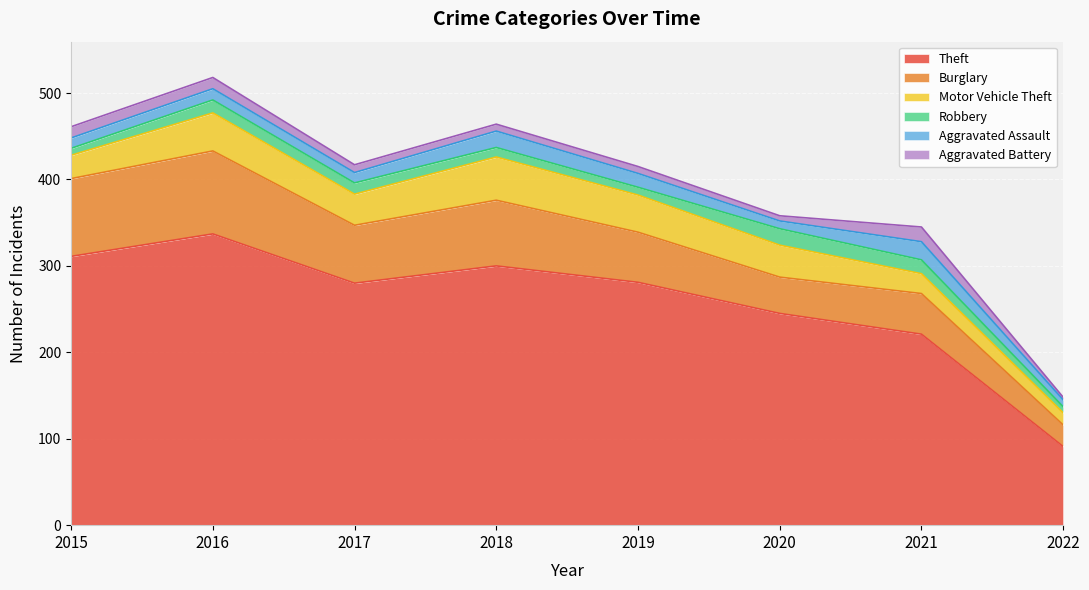

Rank the series at 2018 from highest to lowest value.

Theft, Burglary, Motor Vehicle Theft, Aggravated Assault, Robbery, Aggravated Battery